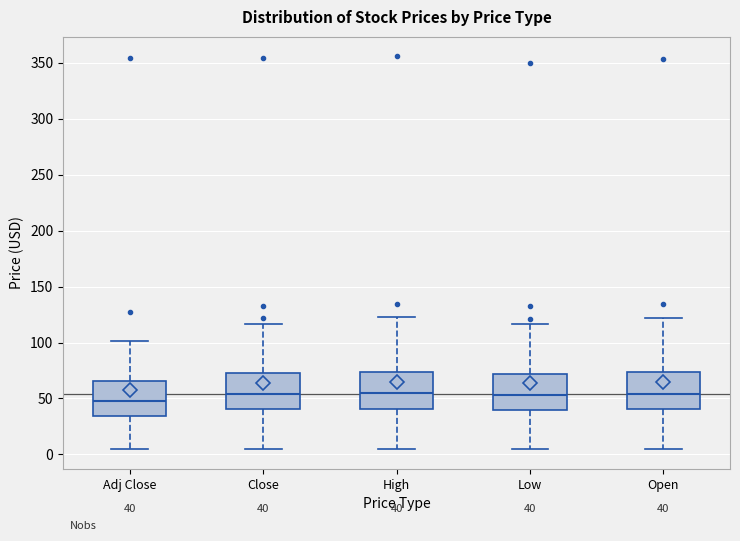

Which box's median line is the lowest?

Adj Close